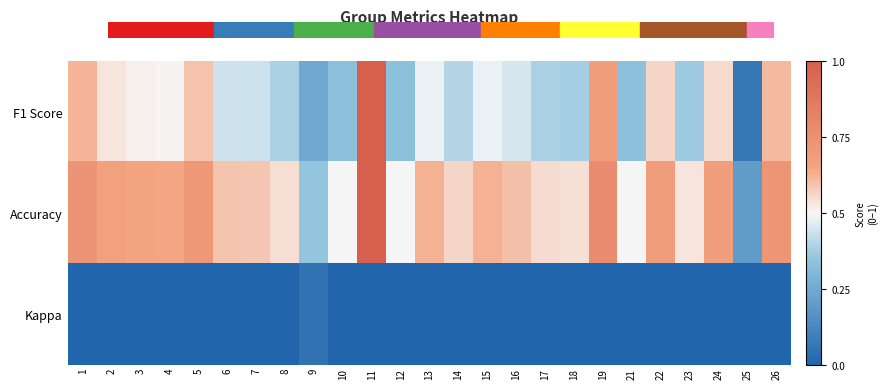

At how many categories does at least one series exceed 0?

25